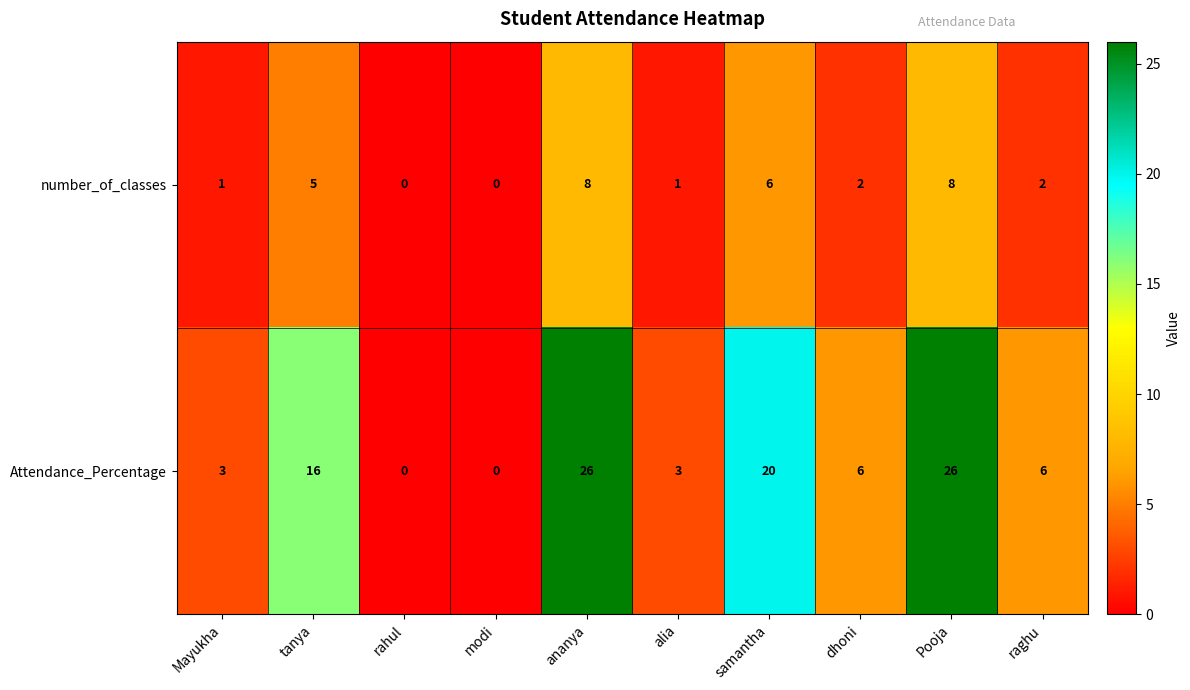

Reading left to right, extract all data points from this chart.

number_of_classes: 1	5	0	0	8	1	6	2	8	2
Attendance_Percentage: 3	16	0	0	26	3	20	6	26	6